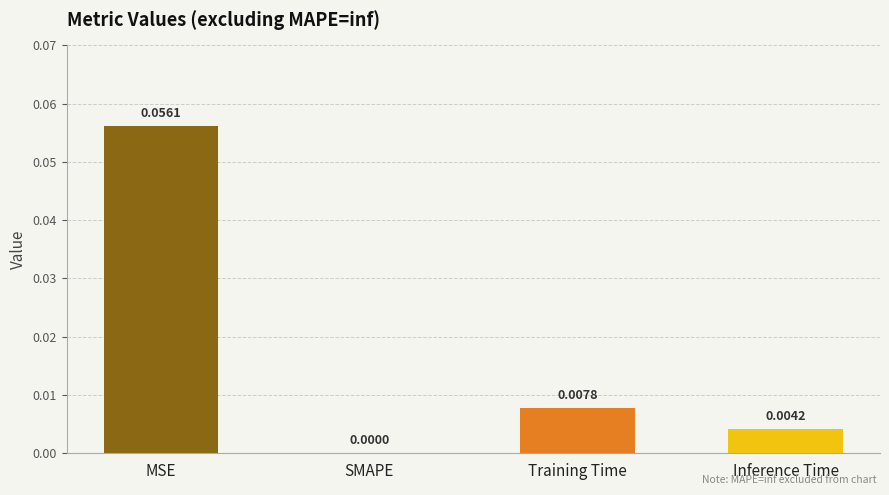

At which label is the value closest to 0?

SMAPE